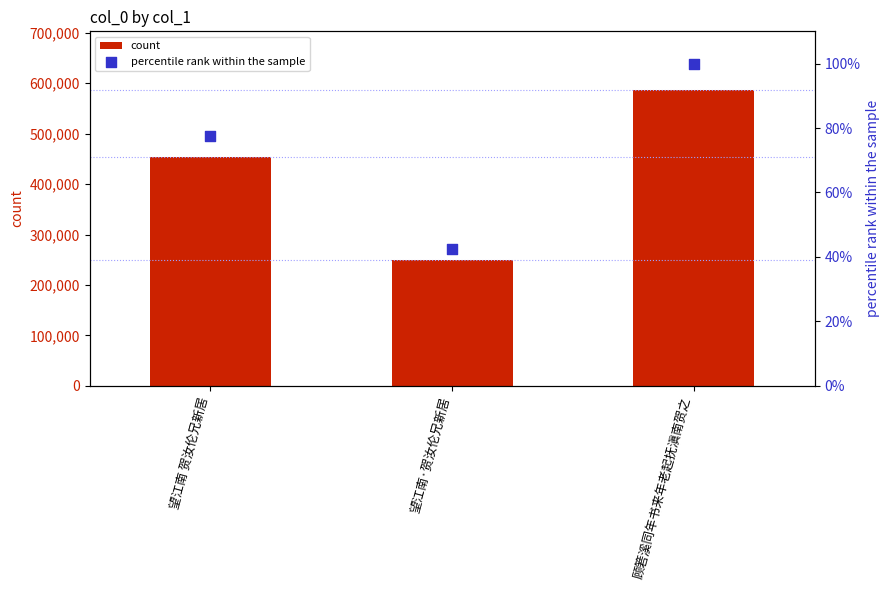

What is the total value across all series at 望江南·贺汝伦兄新居?

249370.6